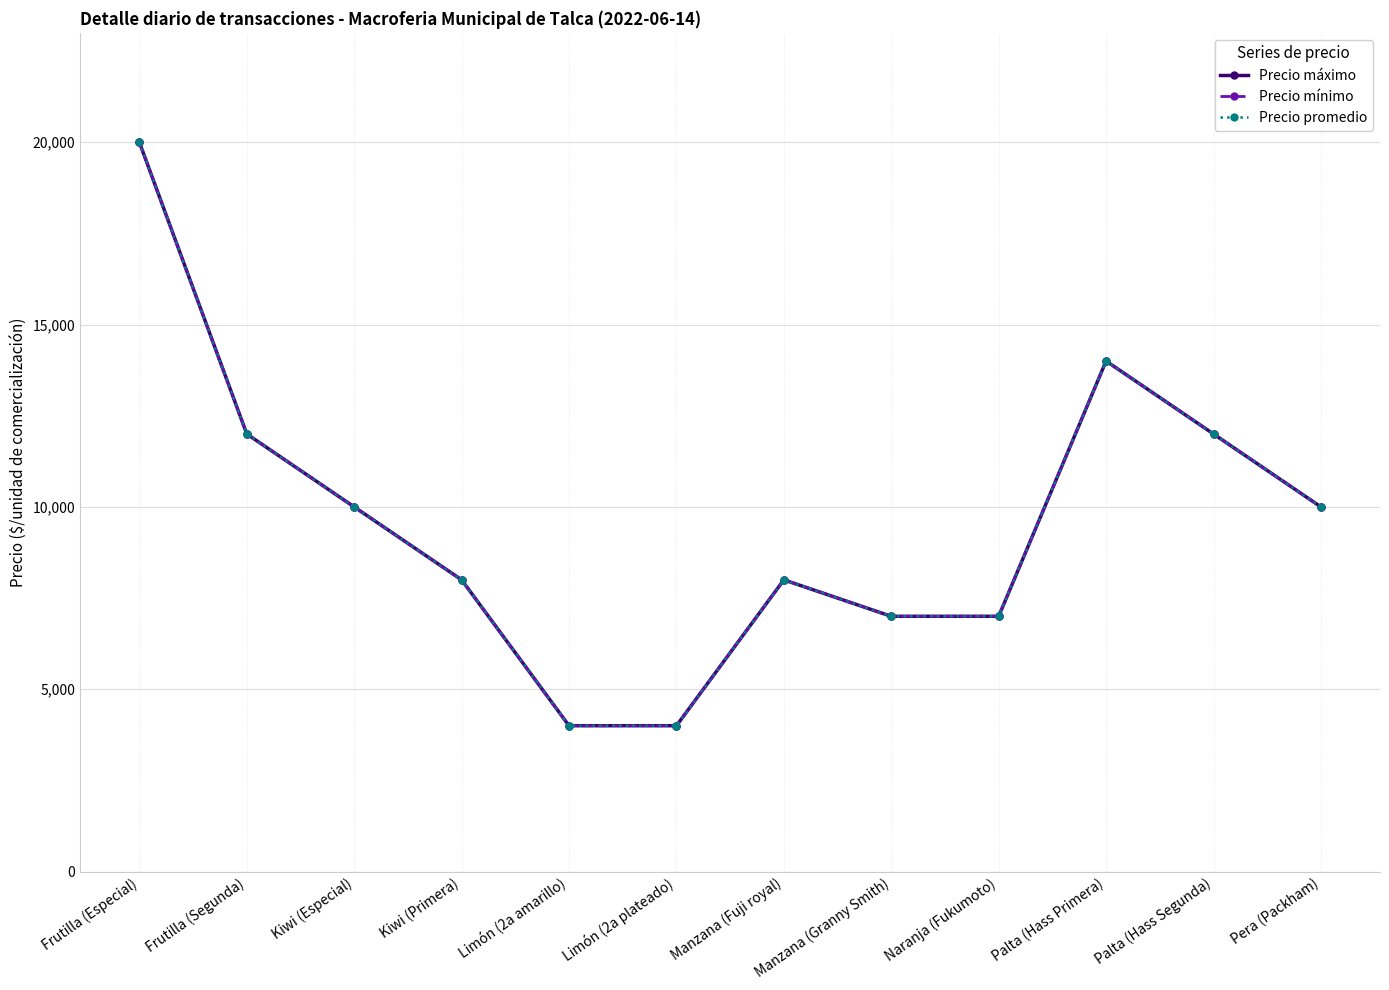

What is the difference between the Precio máximo values at Frutilla (Especial) and Naranja (Fukumoto)?

13000